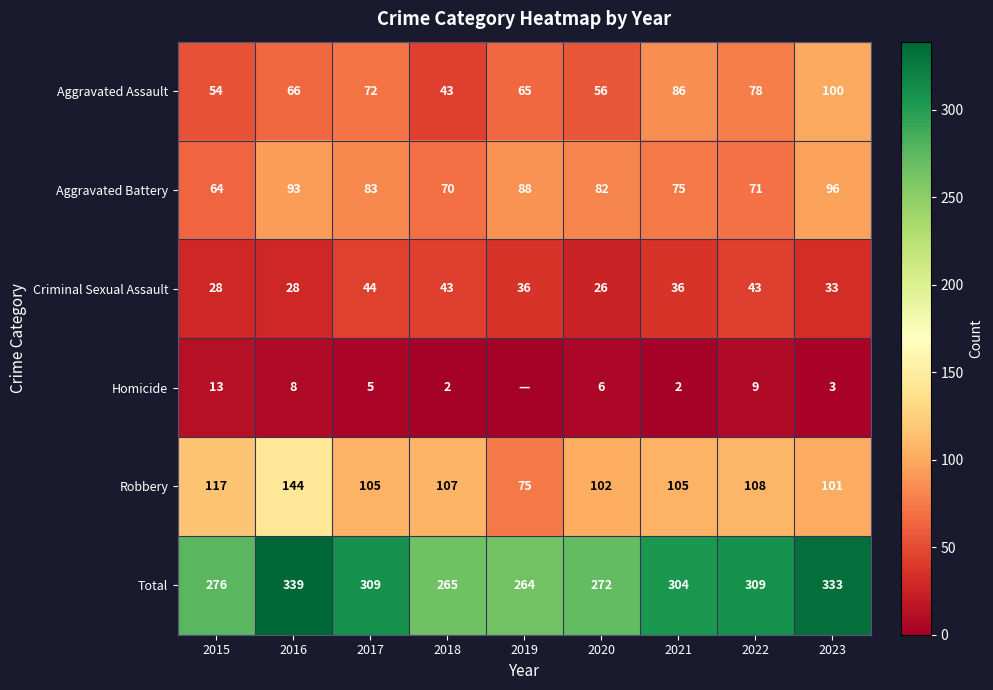

At which label does Total reach its minimum?

2019